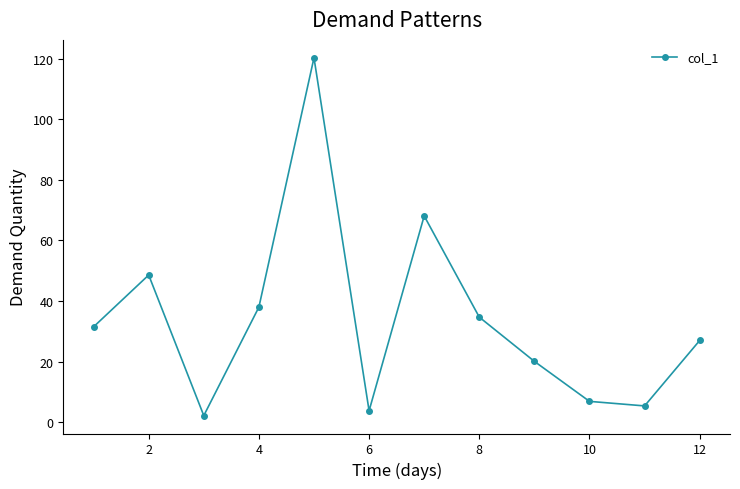

How many points are lower than both their immediate neighbors (excluding endpoints)?

3